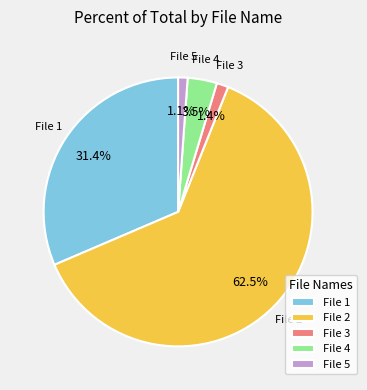

Which has a higher value, File 3 or File 2?

File 2